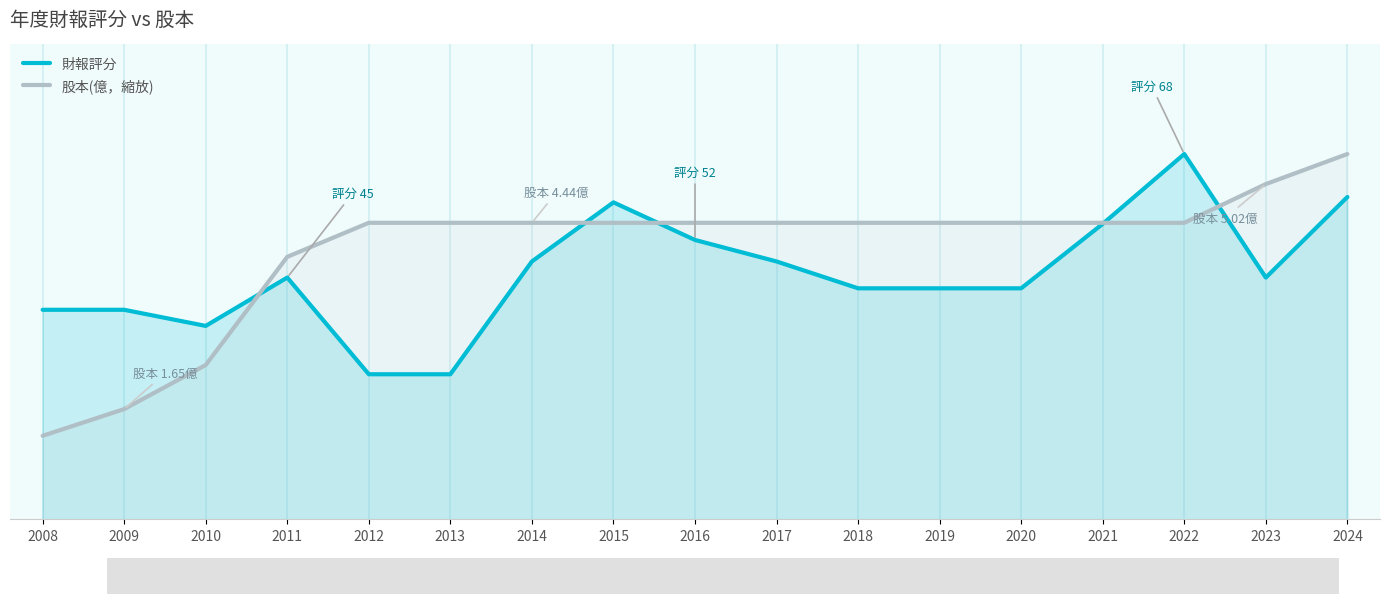

How many data points in 股本(億，縮放) are less than 55?

4